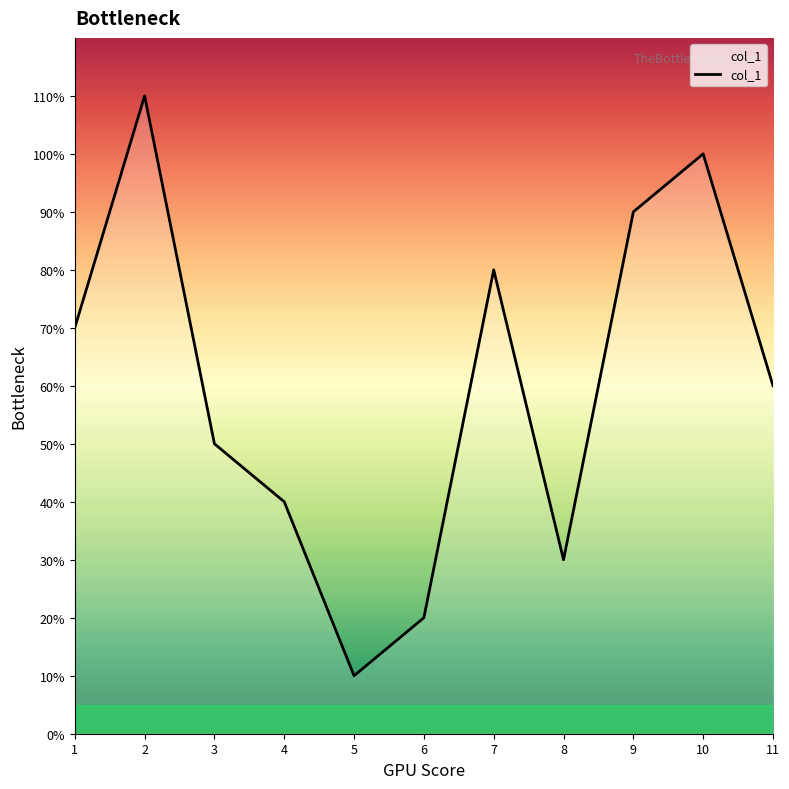

Reading right to left, what are all the values shown in this chart?

11=6	10=10	9=9	8=3	7=8	6=2	5=1	4=4	3=5	2=11	1=7